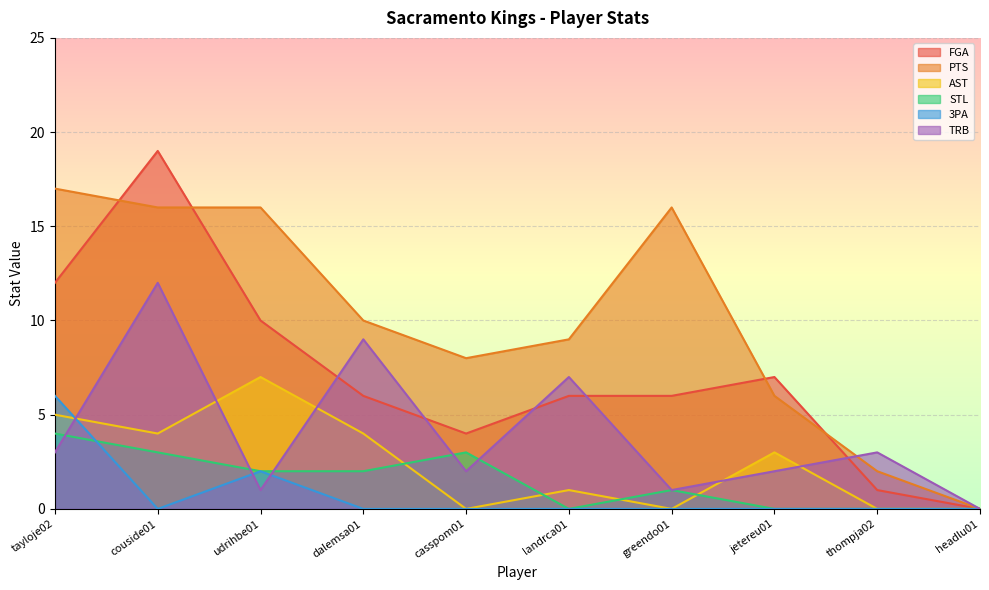

Reading right to left, what are all the values shown in this chart?

FGA: 0	1	7	6	6	4	6	10	19	12
PTS: 0	2	6	16	9	8	10	16	16	17
AST: 0	0	3	0	1	0	4	7	4	5
STL: 0	0	0	1	0	3	2	2	3	4
3PA: 0	0	0	0	0	0	0	2	0	6
TRB: 0	3	2	1	7	2	9	1	12	3